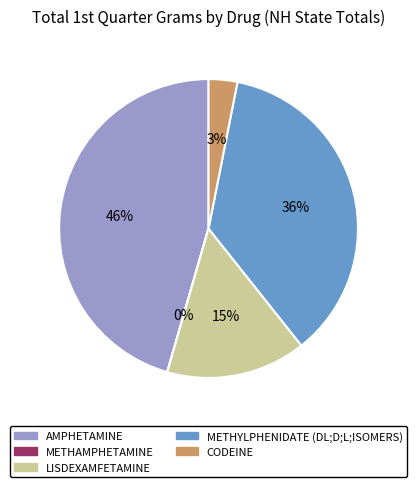

Which category has the biggest portion of the pie?

AMPHETAMINE